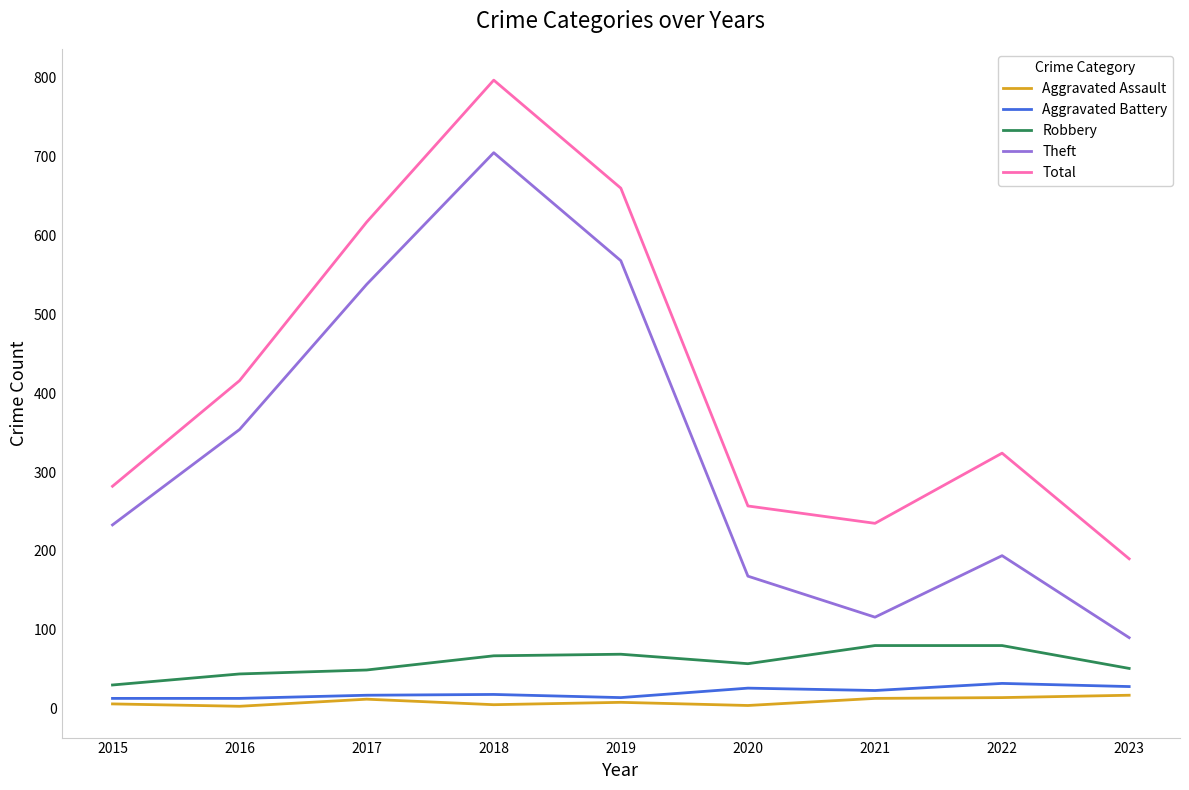

The Total series shows 324 at 2022. True or false?

True